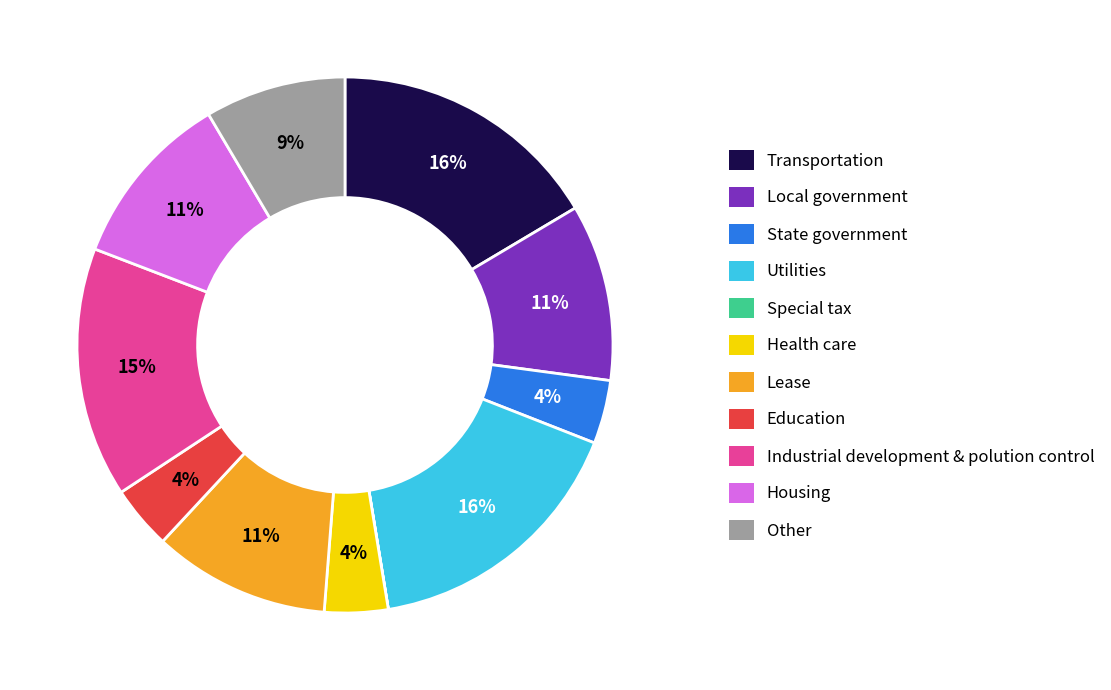

To the nearest percent, what is the average slice percentage?

9%